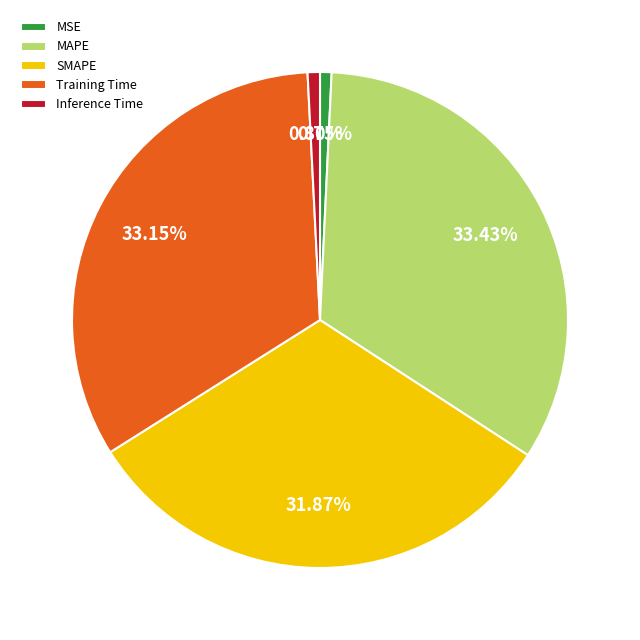

Do Training Time and MSE together represent more than half of the pie?

No